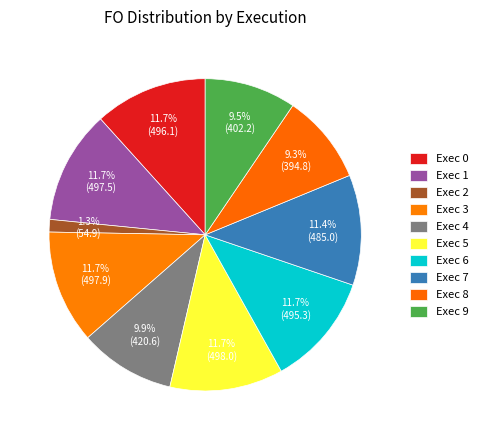

Does Exec 2 account for over 50% of the chart?

No